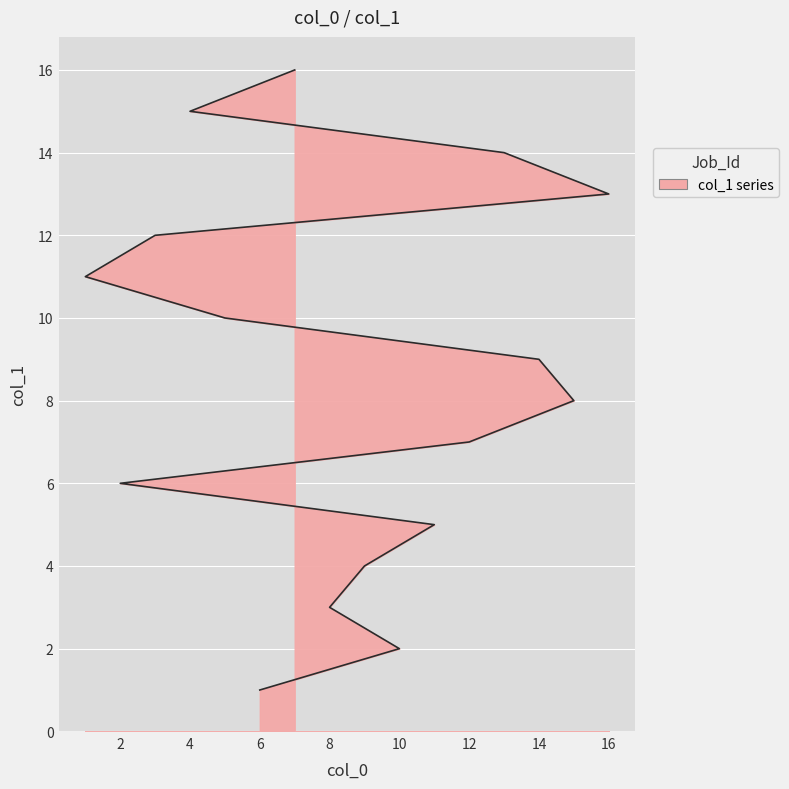

How many values are below 9?

8